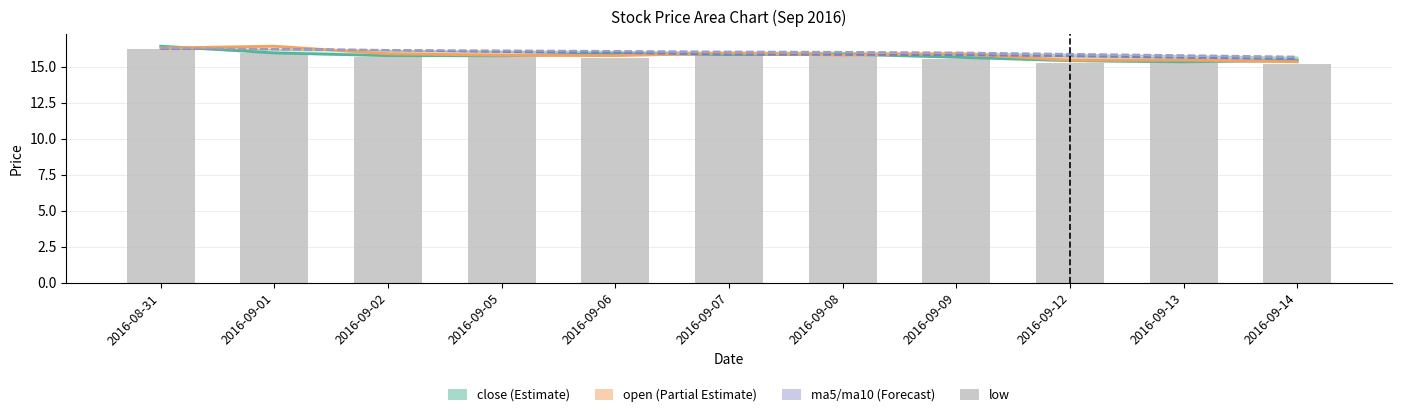

What is the label of the 7th bar from the left?

2016-09-08